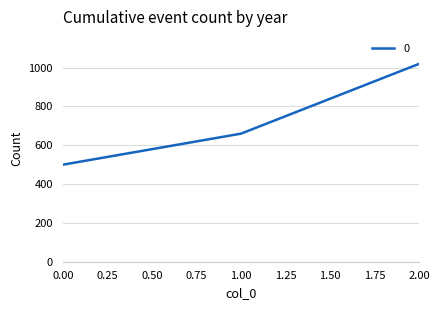

What is the difference between the maximum and minimum values?

520